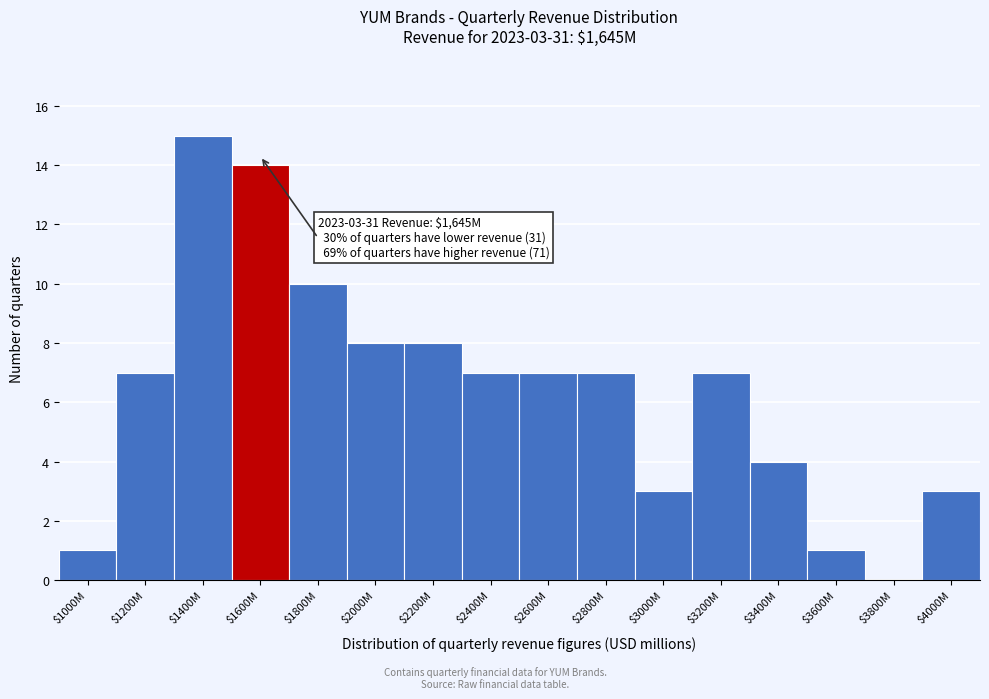

What is the sum of all values?

102